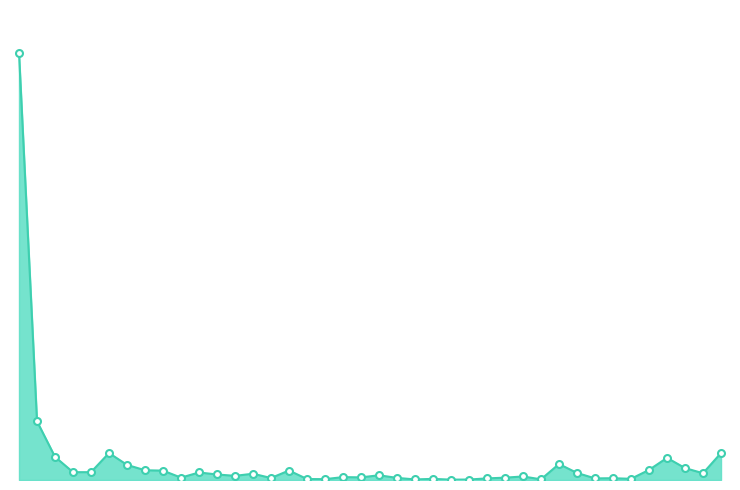

What is the difference between the maximum and minimum values?

2635681